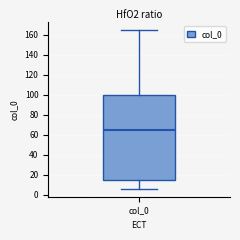

Where is the upper edge of the box for col_0 on the y-axis? The values are not printed on the chart, so give them approximately, as read against the axis.

100